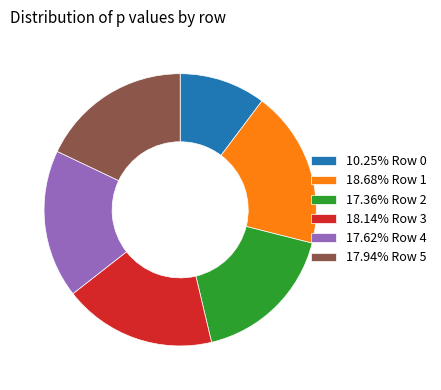

Is 18.14% Row 3 the majority of the pie?

No